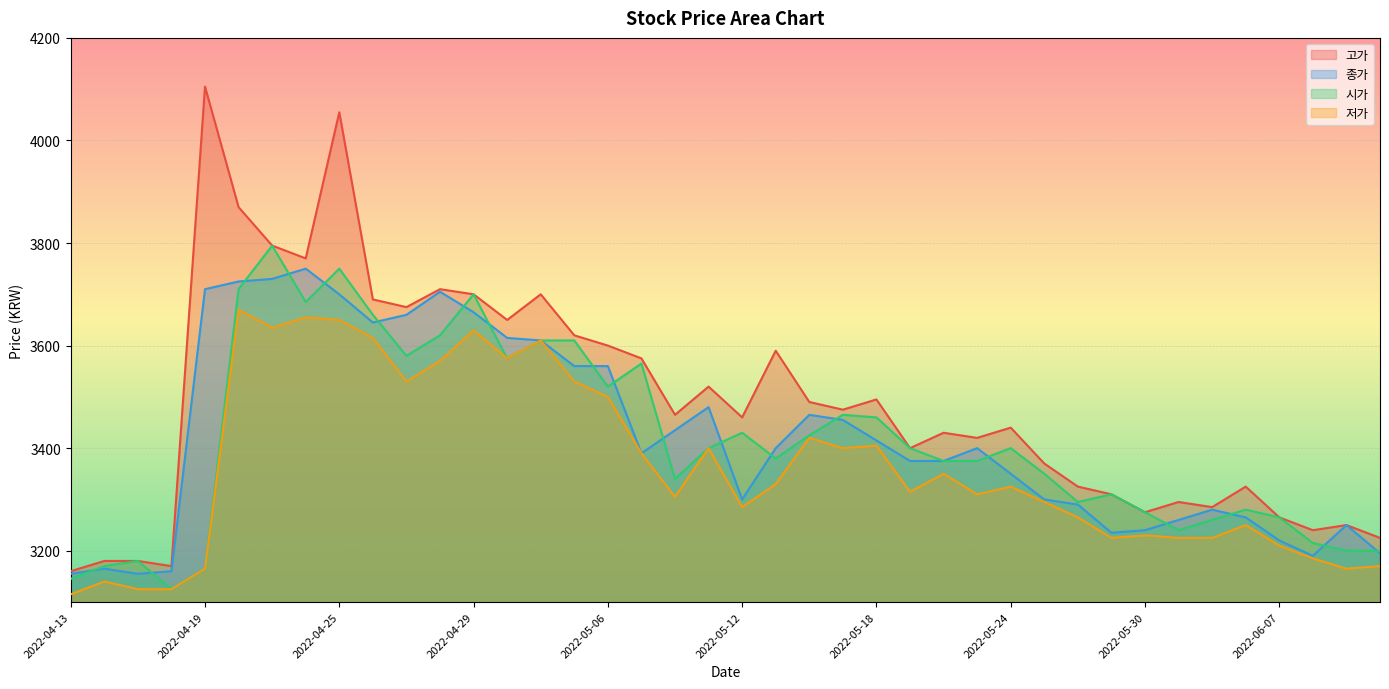

True or false: 저가 has a value of 1374 at 2022-04-25.

False